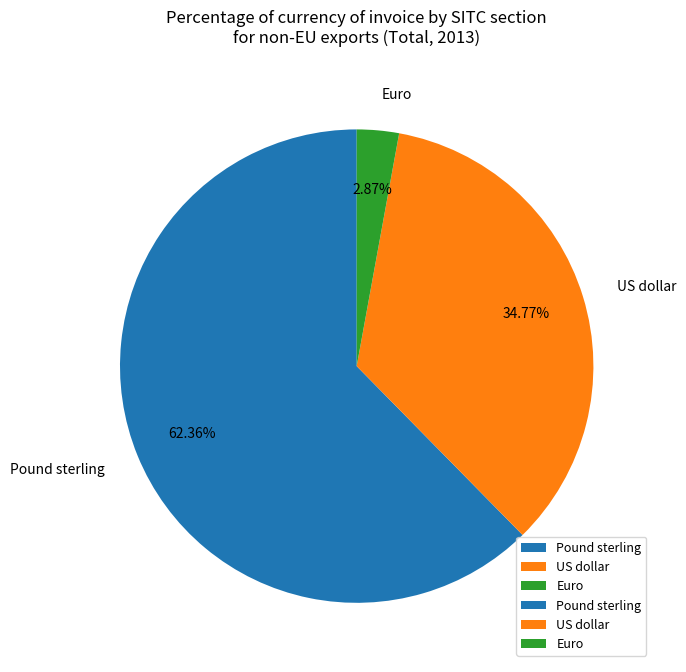

How many slices are in this pie chart?

3